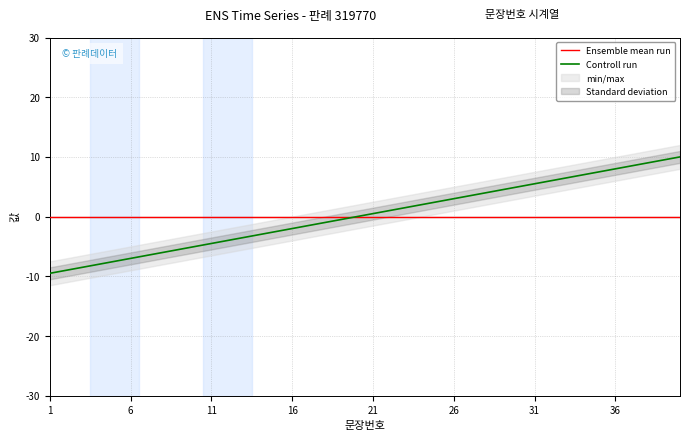

Is the value of Ensemble mean run at 11 greater than the value of Controll run at 26?

No